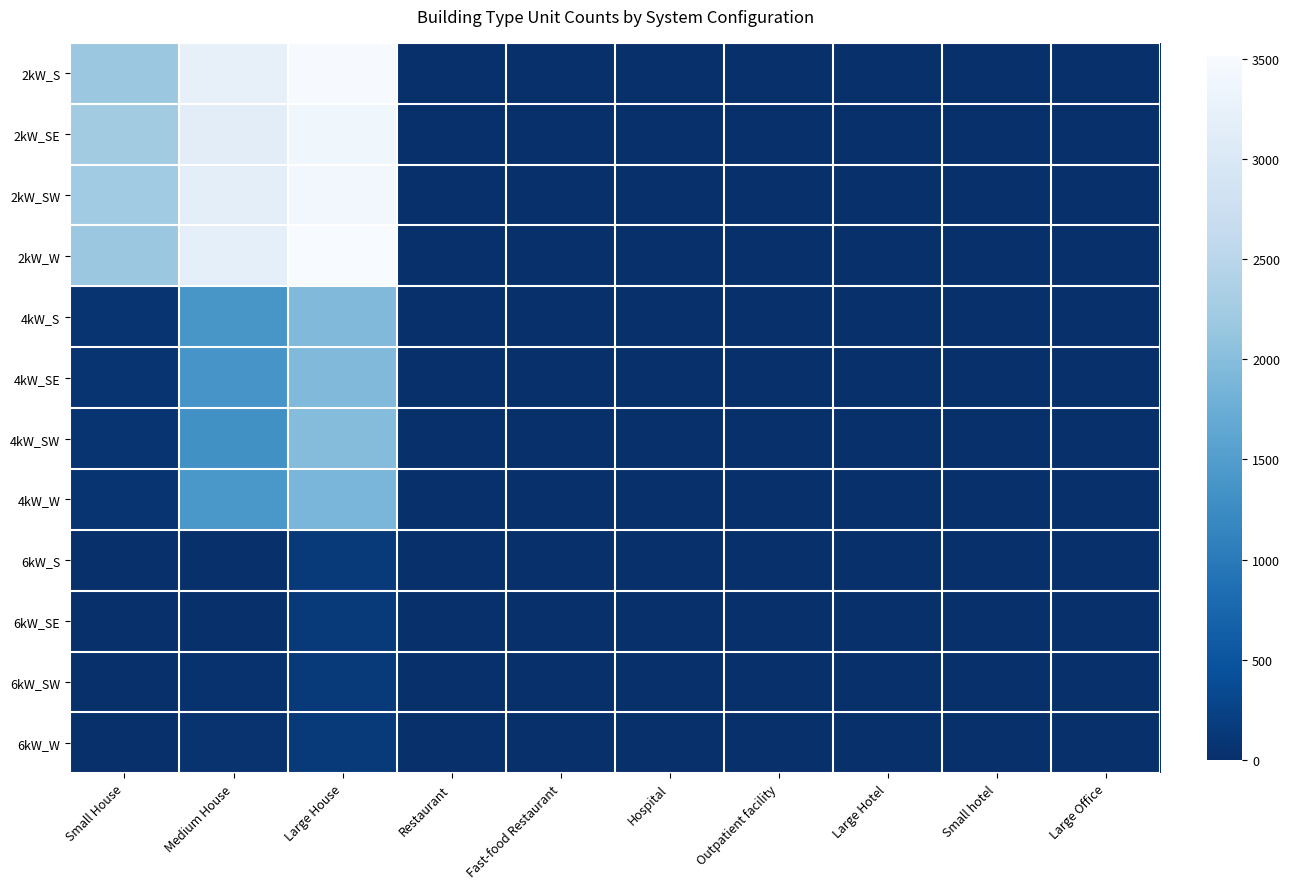

What is the total value across all series at Fast-food Restaurant?

50